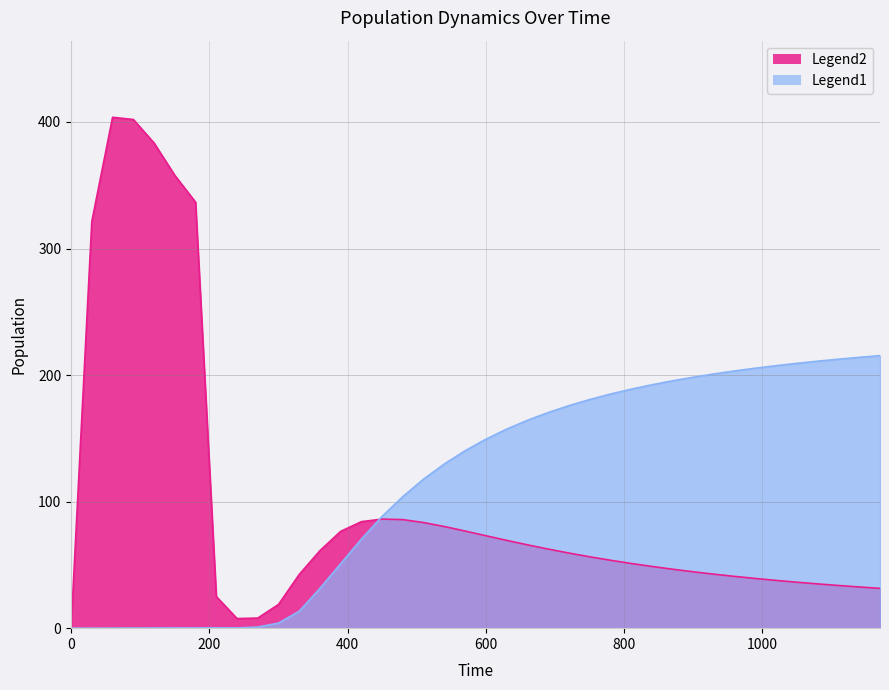

What is the difference between the second highest and minimum values in the MW series?

401.9